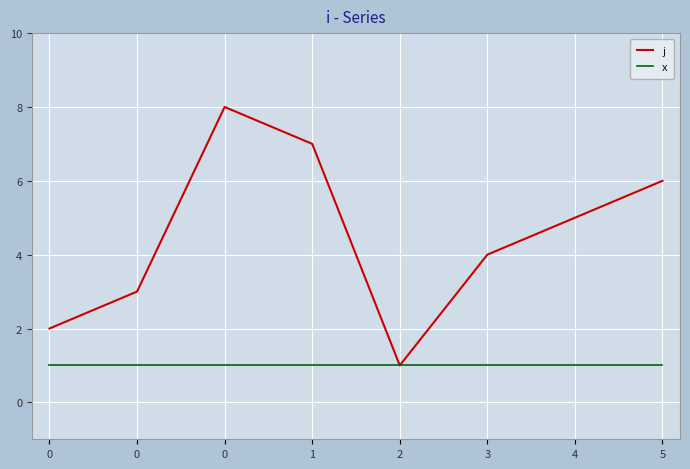

Which series has the largest total across all categories?

j